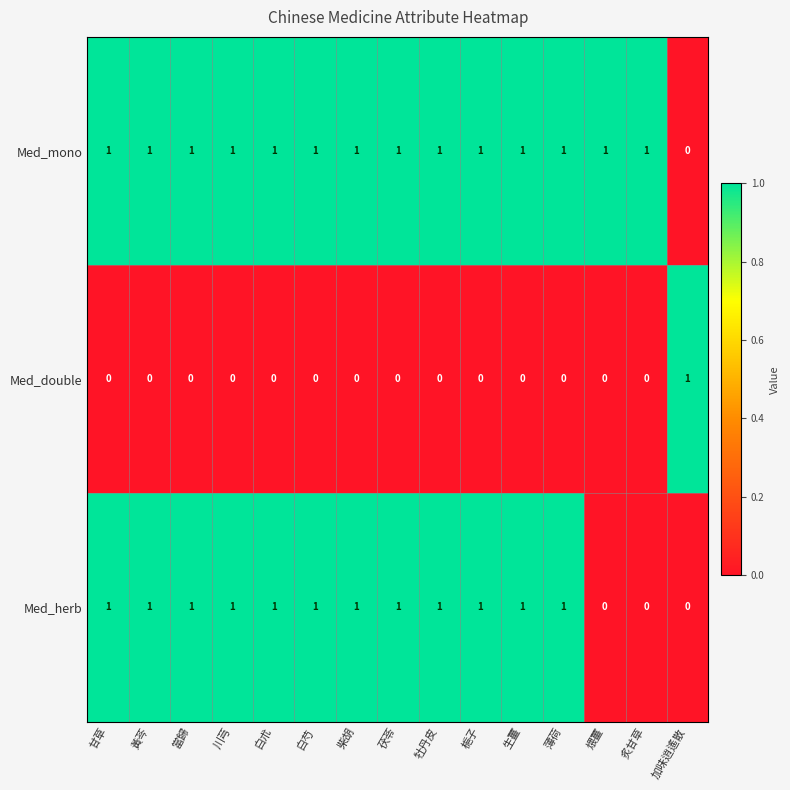

Rank the series by their average value, from lowest to highest.

Med_double, Med_herb, Med_mono